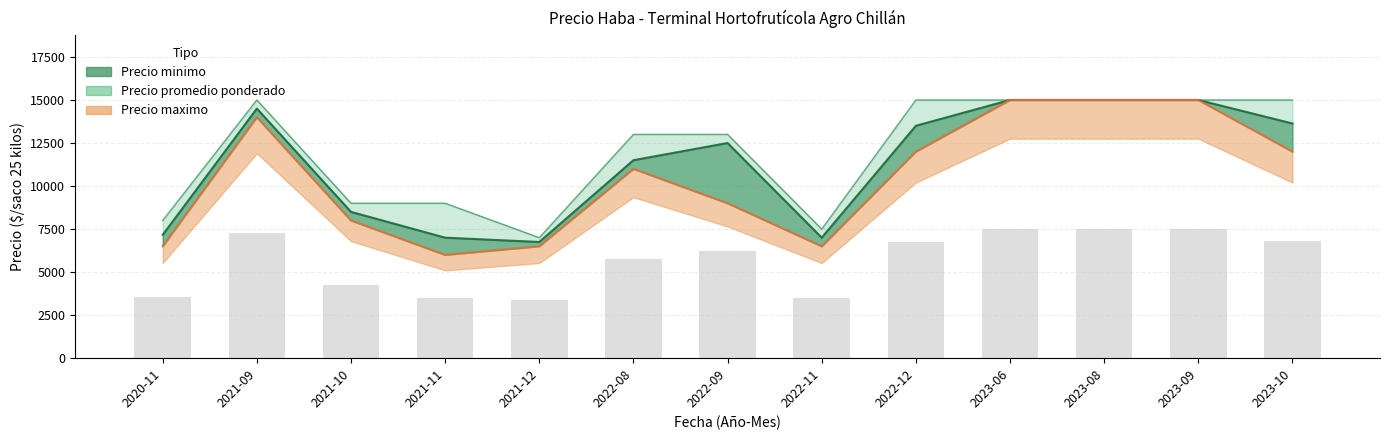

What position from the right is 2023-10?

1